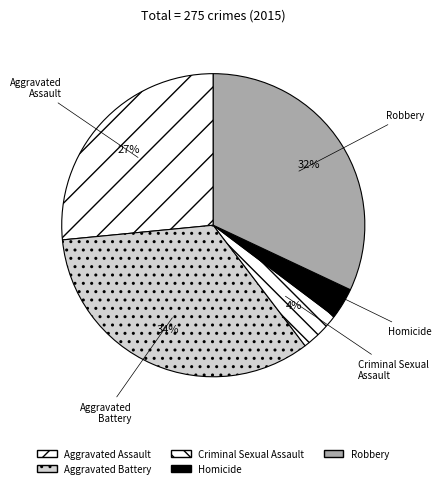

How many segments does this pie chart have?

5